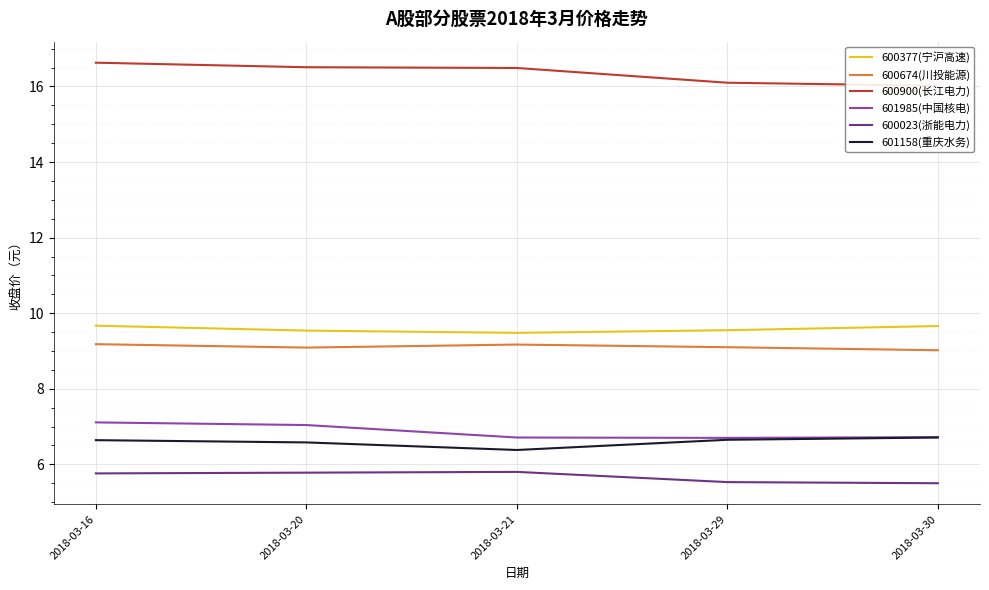

At how many categories does at least one series exceed 12?

5